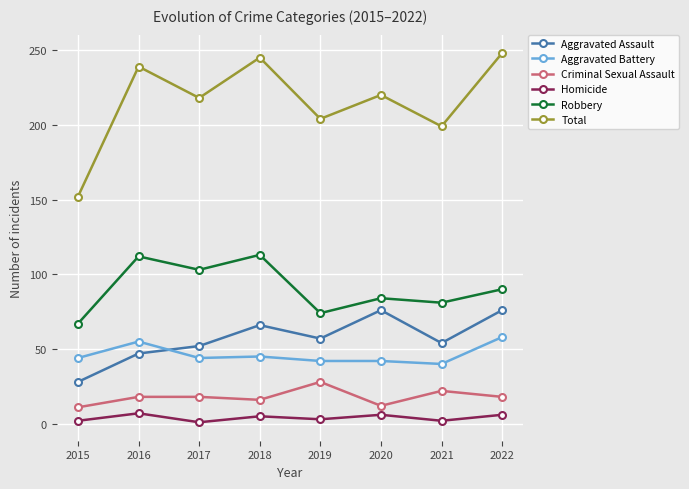

True or false: Homicide and Aggravated Battery cross at least once.

False